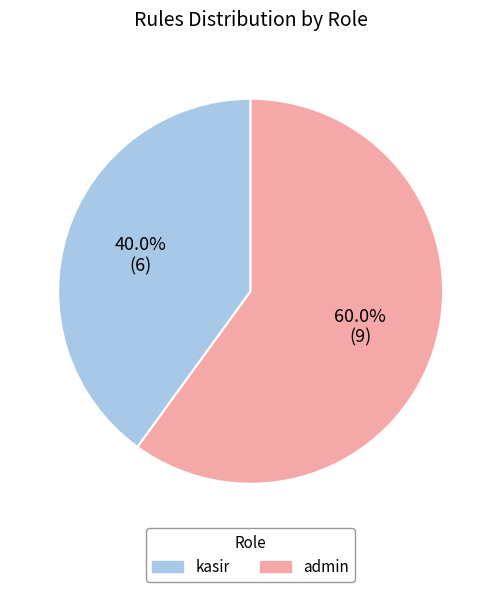

The kasir slice represents 30% of the pie. True or false?

False